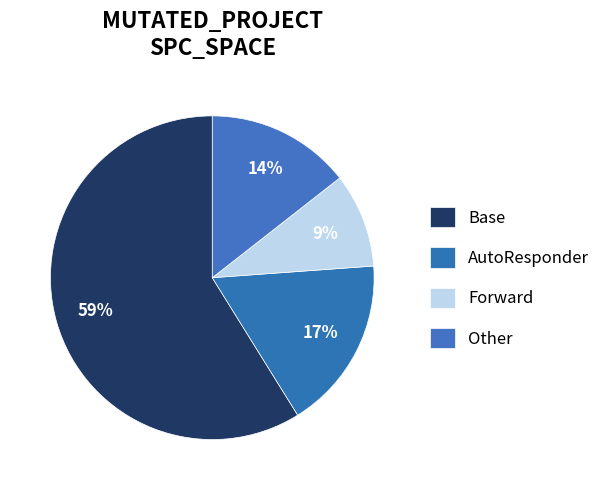

Which category has the smallest portion of the pie?

Forward